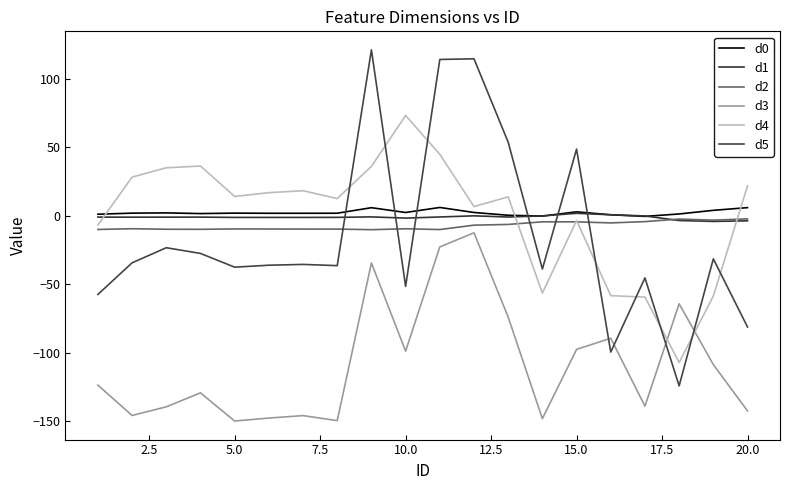

Is this an area chart (filled region under the line)?

No